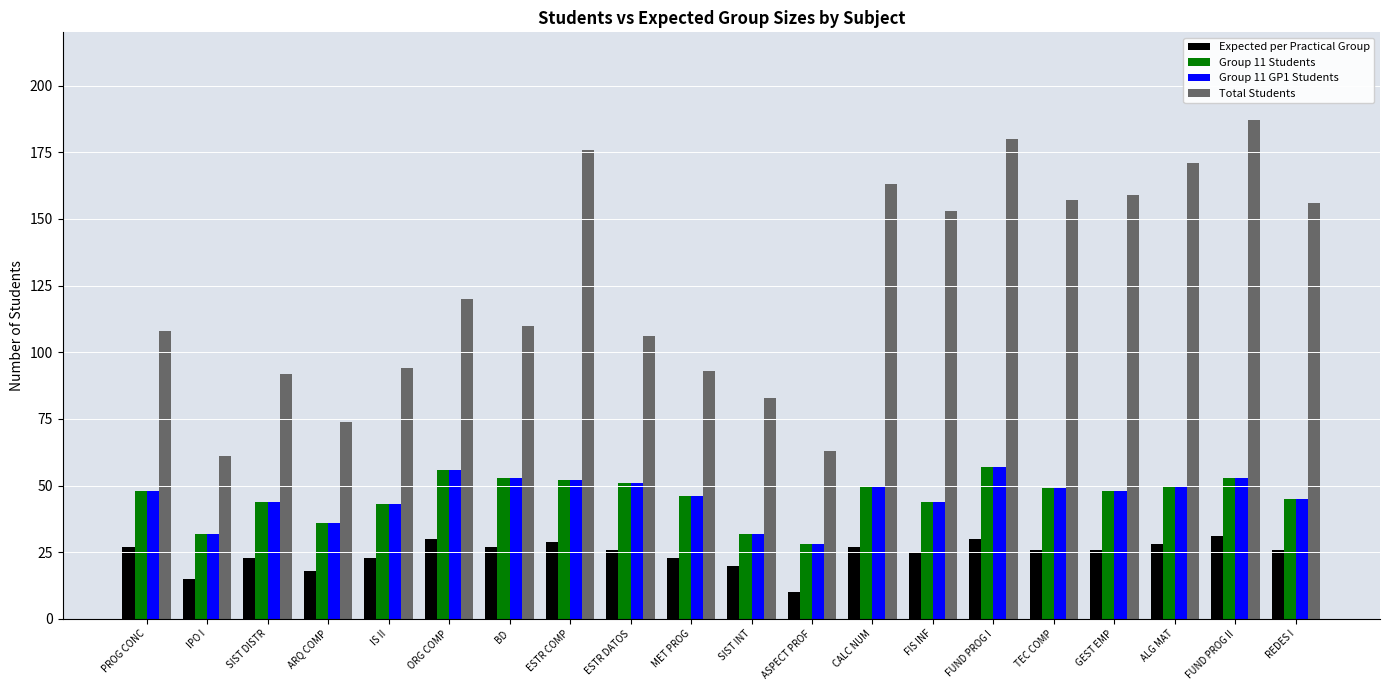

How many data points does each series have?

20